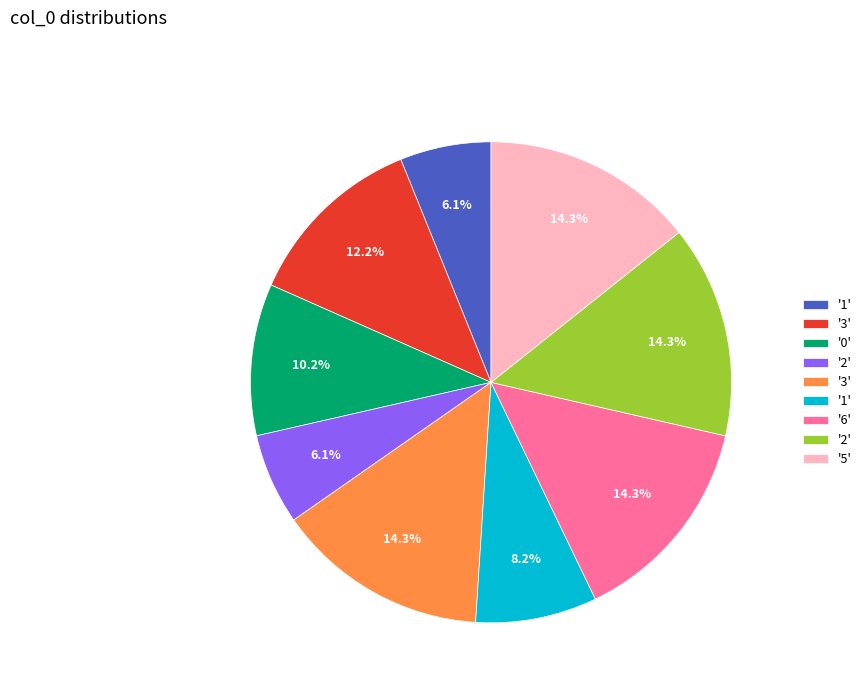

Is there a majority slice in this chart?

No